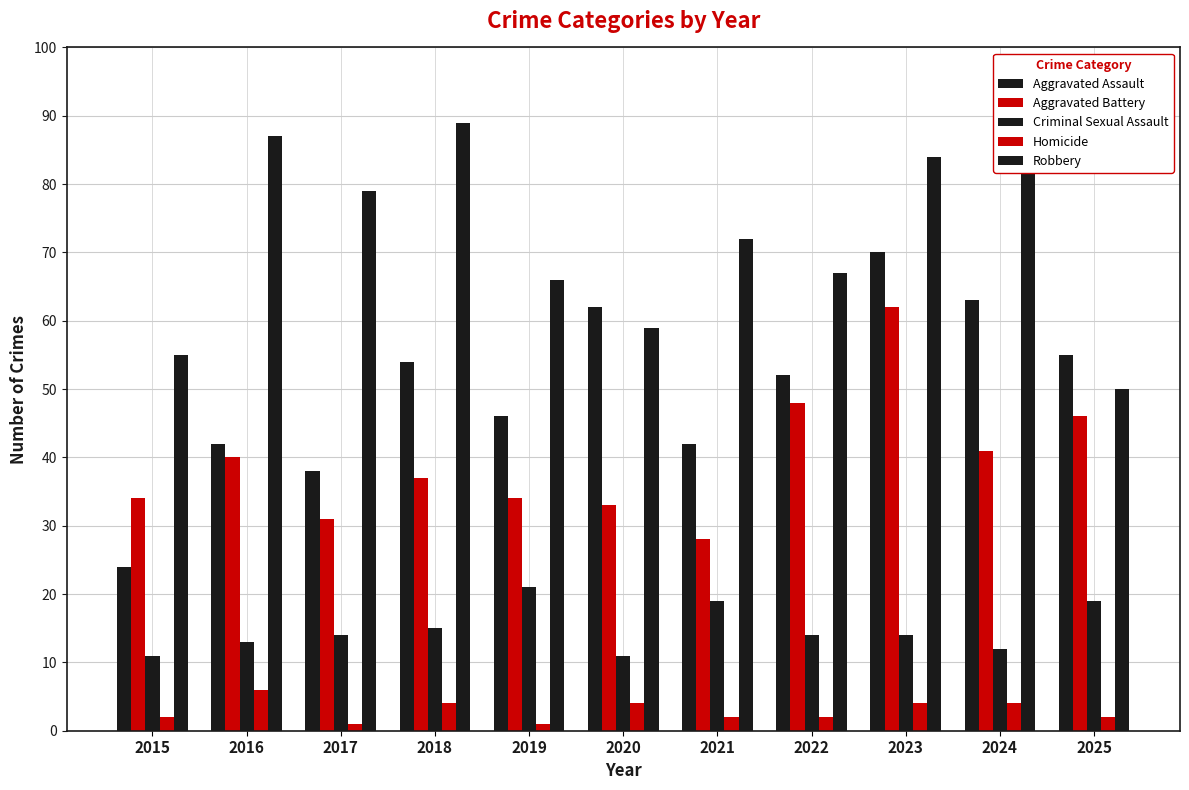

The Criminal Sexual Assault series shows 8 at 2023. True or false?

False